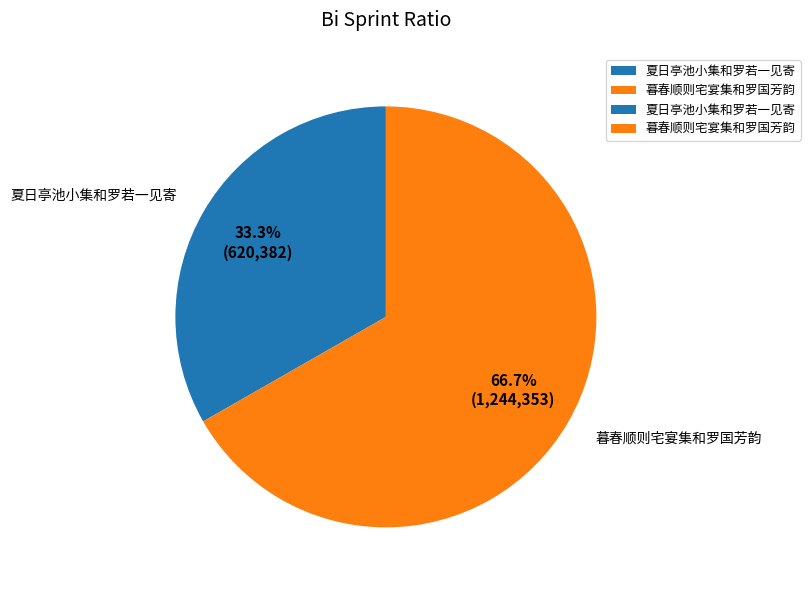

True or false: 暮春顺则宅宴集和罗国芳韵 accounts for 58% of the total.

False